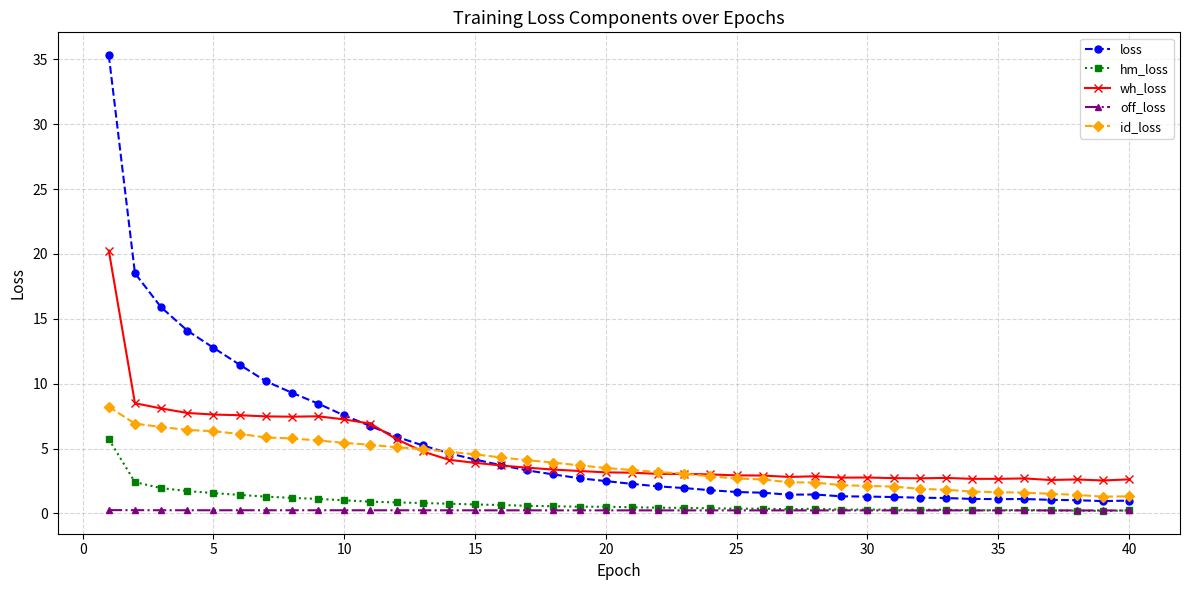

True or false: wh_loss has more than 1 points higher than both neighbors.

True